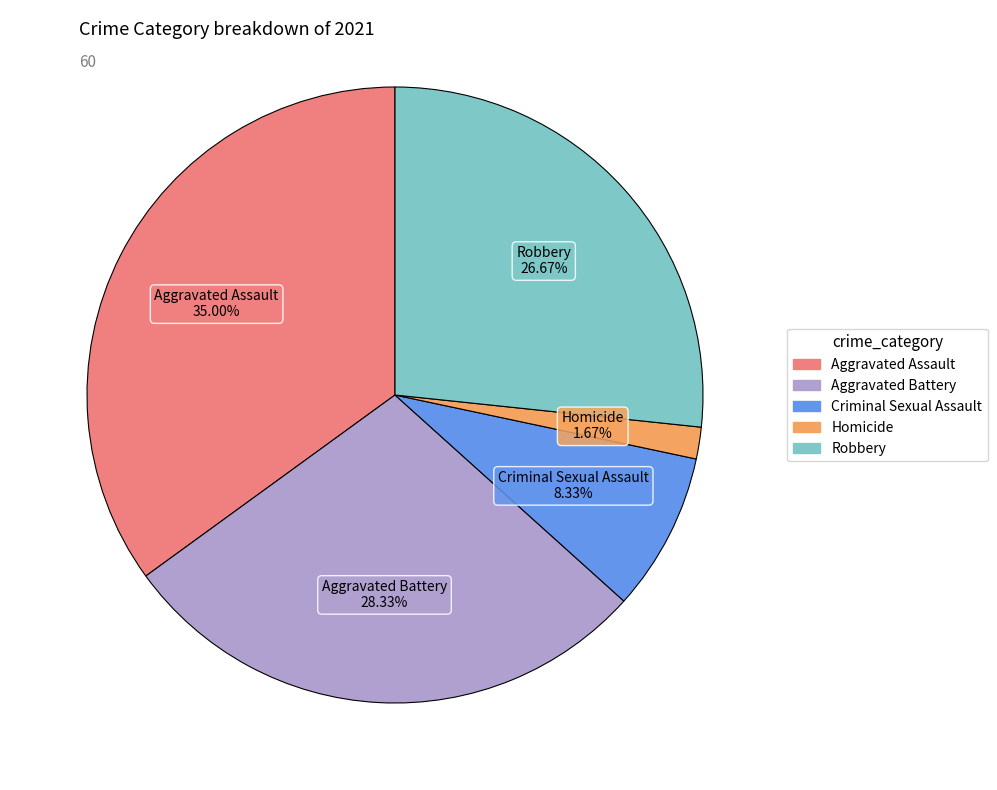

To the nearest percent, what portion does Robbery represent?

27%